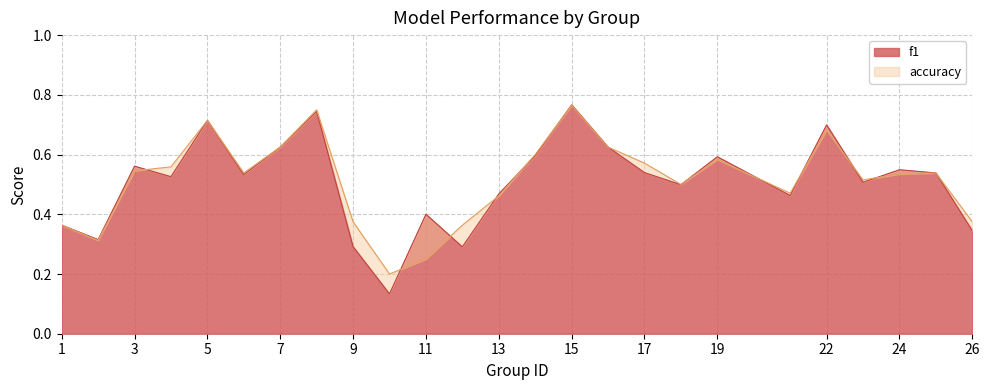

How many interior local valleys does the f1 series have?

8